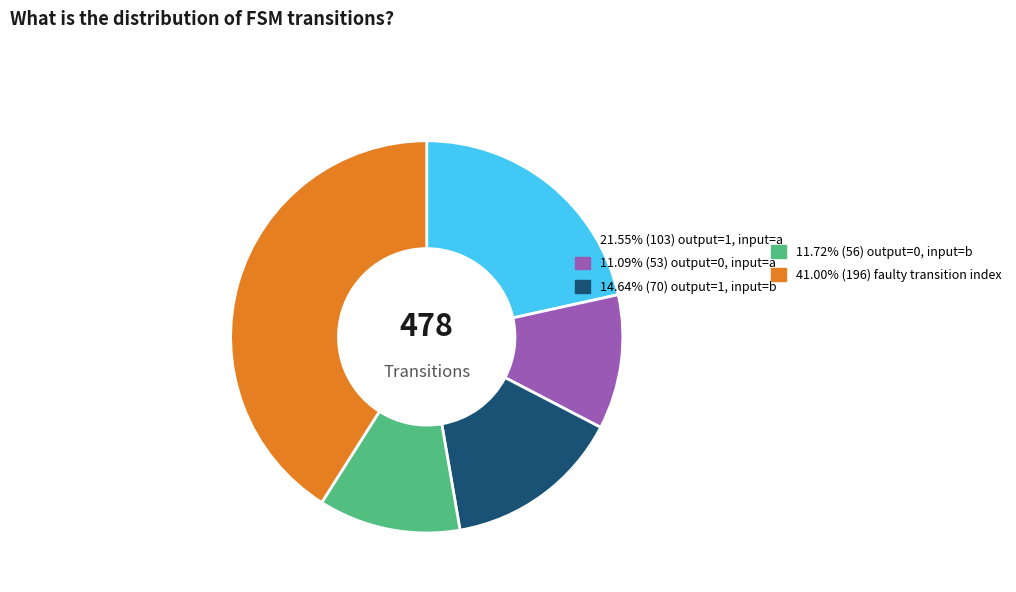

Is there any slice that represents more than half of the pie?

No